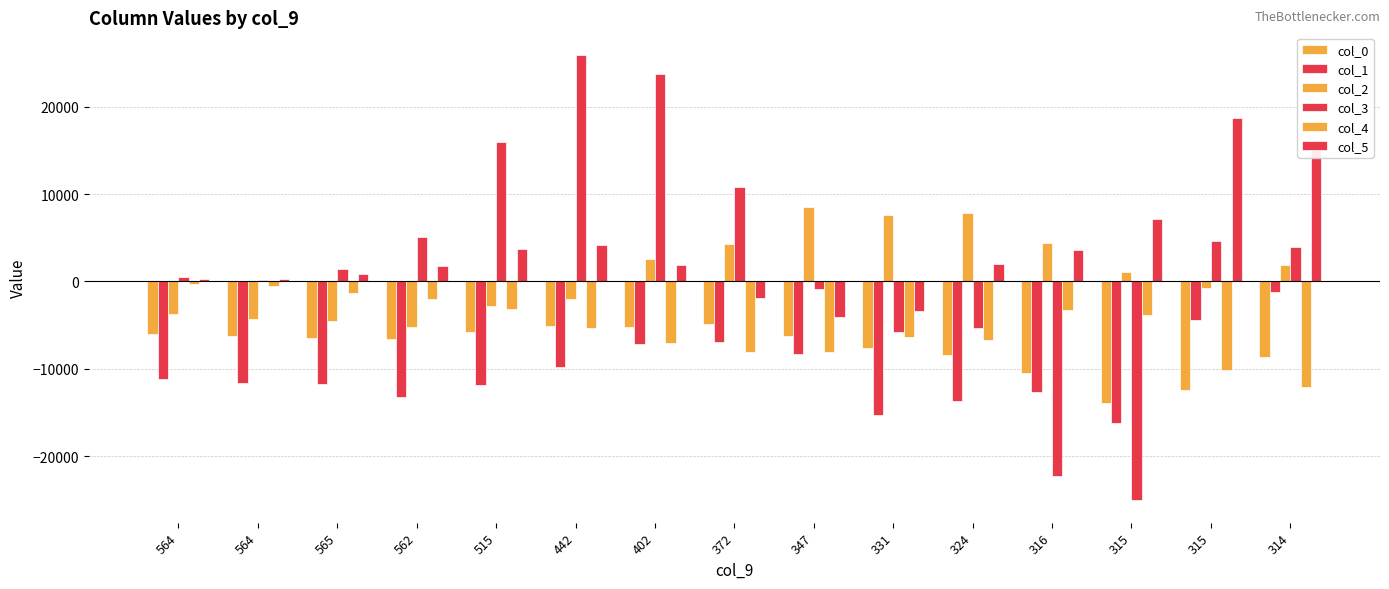

Reading left to right, extract all data points from this chart.

col_0: -6030	-6294	-6490	-6534	-5742	-5154	-5210	-4906	-6218	-7586	-8462	-10530	-13902	-12378	-8594
col_1: -11126	-11578	-11766	-13206	-11878	-9774	-7146	-6906	-8306	-15266	-13738	-12598	-16238	-4386	-1198
col_2: -3688	-4240	-4568	-5172	-2812	-1988	2540	4260	8496	7560	7856	4356	1140	-696	1904
col_3: 500	183	1468	5134	15972	25963	23758	10829	-822	-5789	-5352	-22222	-25058	4634	3909
col_4: -258	-538	-1273	-1997	-3116	-5368	-7090	-8053	-8059	-6397	-6743	-3287	-3796	-10109	-12105
col_5: 262	321	823	1823	3733	4203	1931	-1837	-4019	-3410	1958	3630	7168	18719	15308